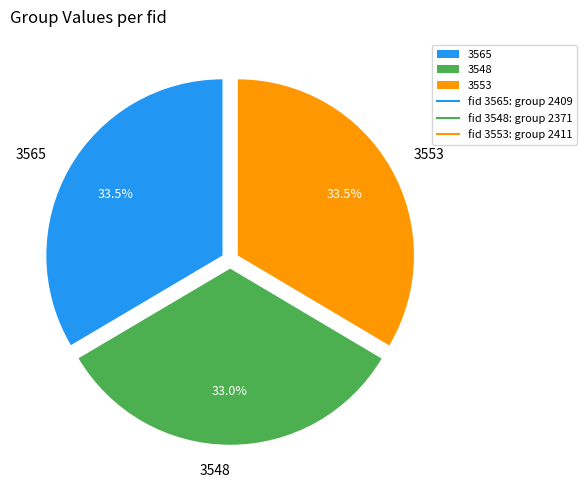

What percentage do 3565 and 3548 together represent?

66.5%